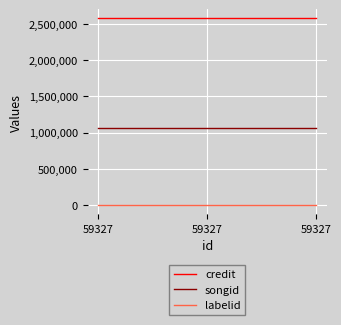

Which series has the widest spread of values?

credit